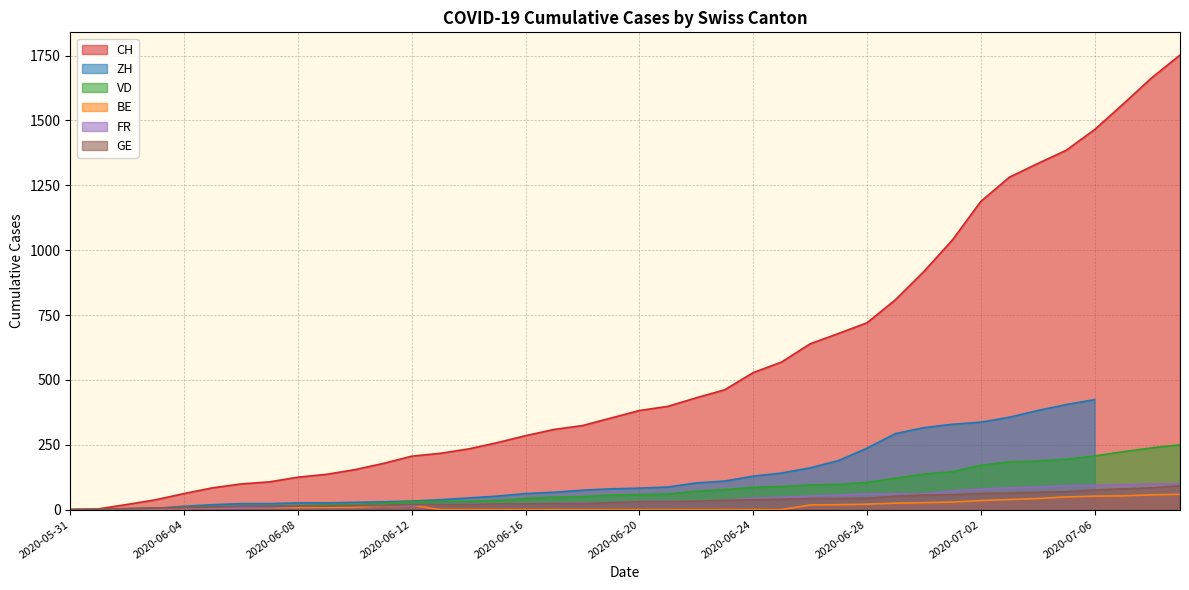

Does the chart display data point markers on the line(s)?

No